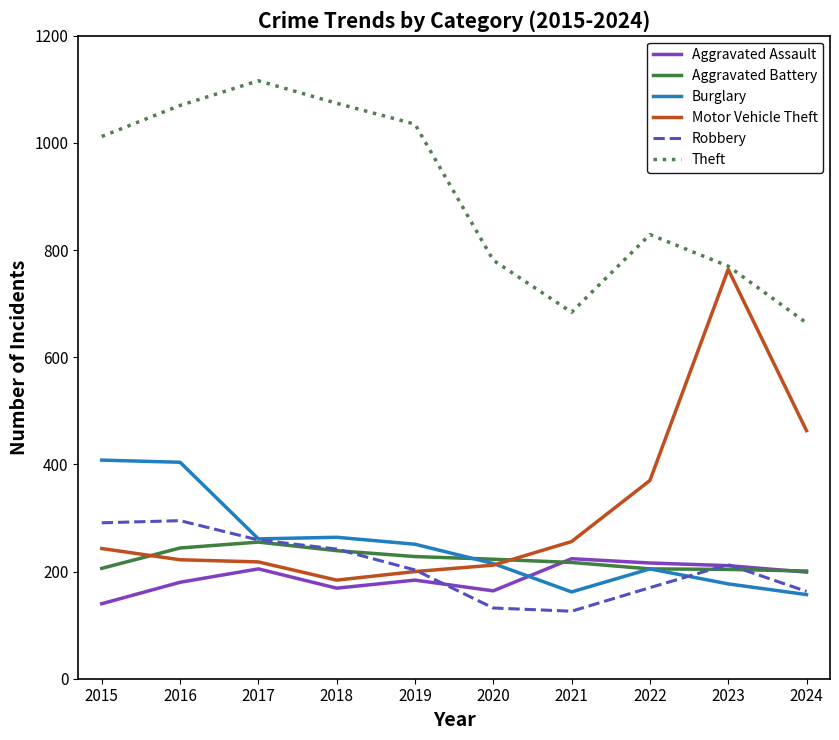

Where is Theft nearest to the value 890?

2022